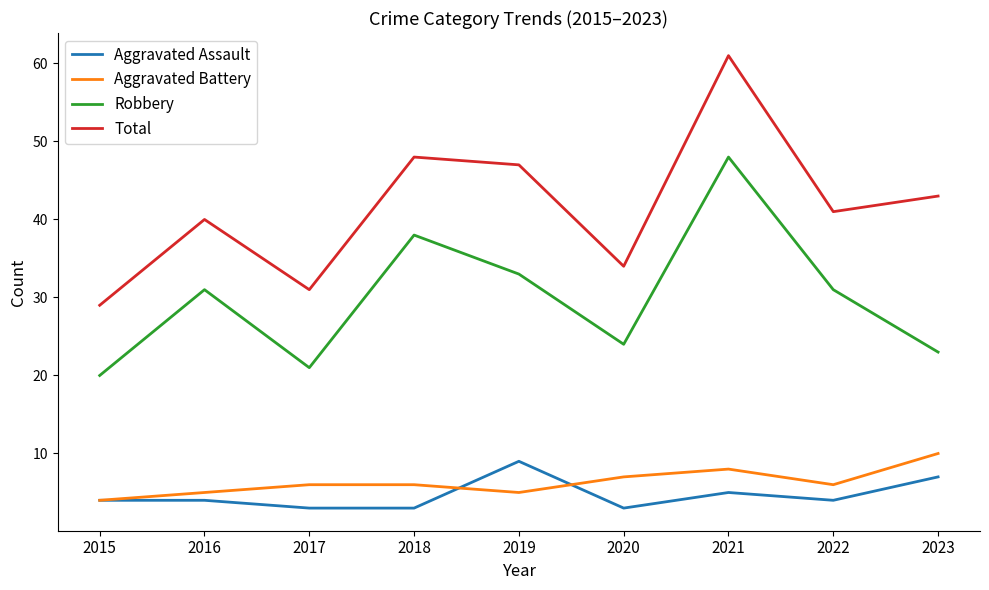

Rank the series at 2018 from highest to lowest value.

Total, Robbery, Aggravated Battery, Aggravated Assault